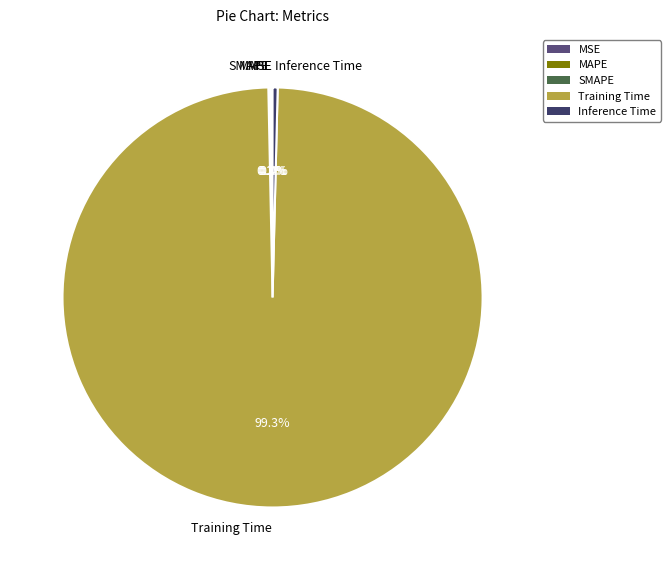

Is Inference Time the majority of the pie?

No